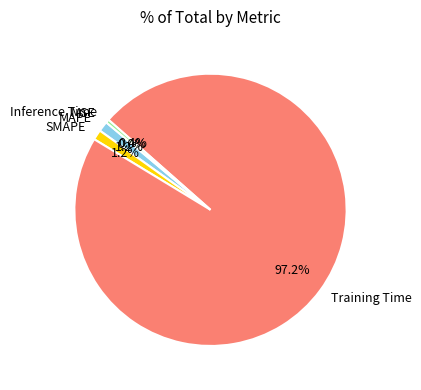

What is the largest slice in the pie chart?

Training Time